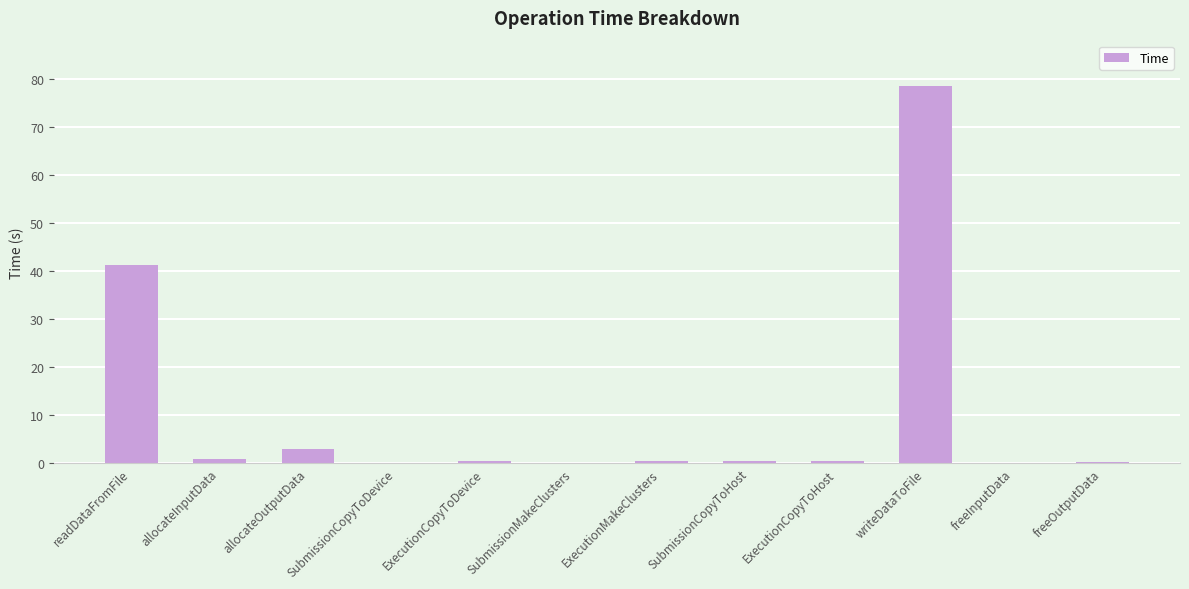

True or false: the data shows 3.0 at allocateOutputData.

True